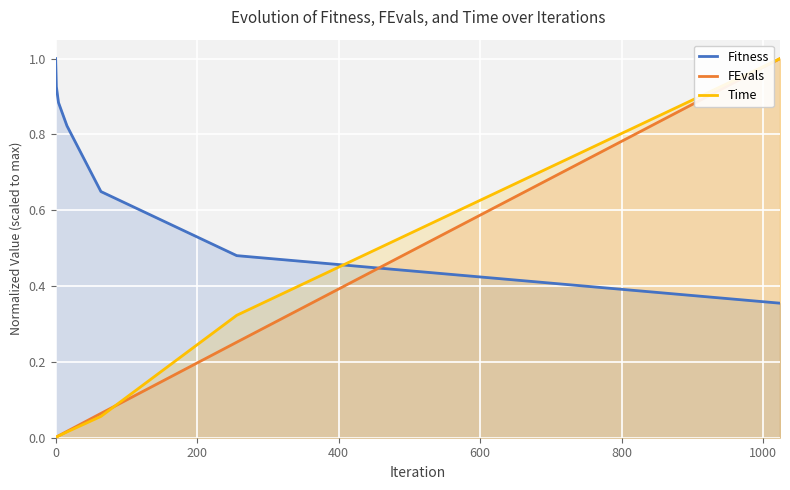

Which series has the largest total across all categories?

Fitness